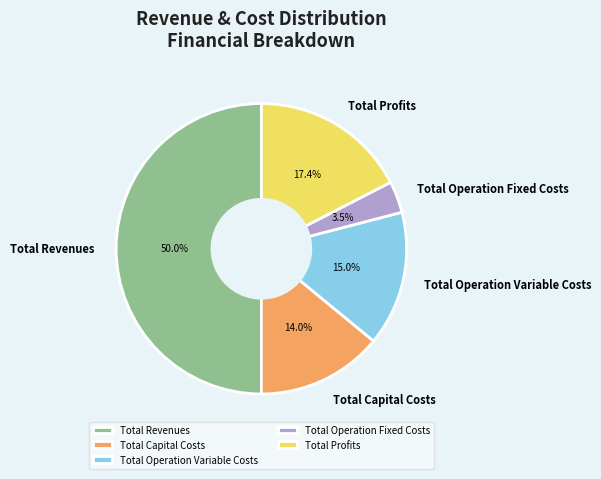

To the nearest percent, what percentage of the pie is Total Revenues?

50%